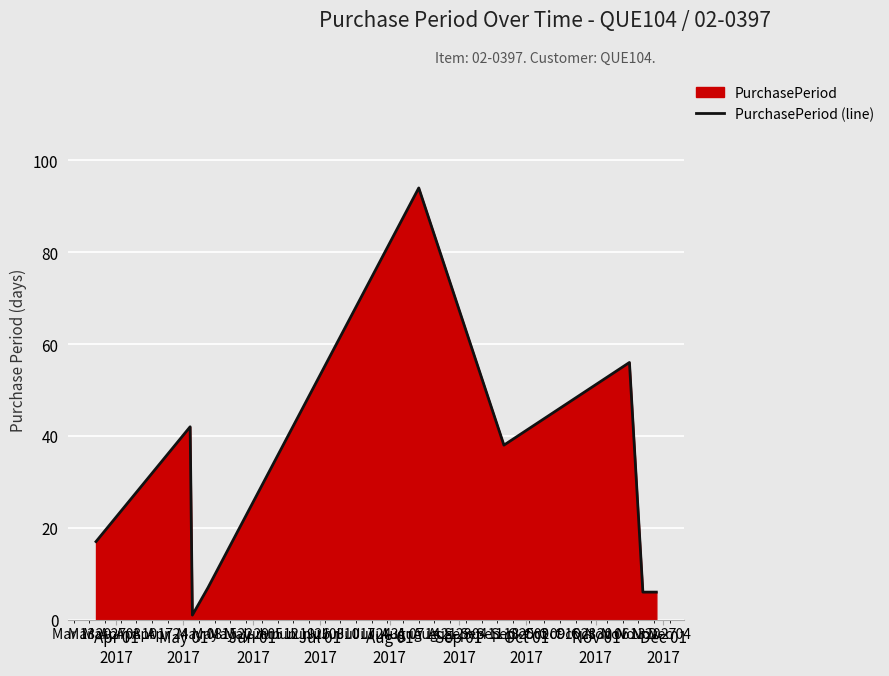

How many points are lower than both their immediate neighbors (excluding endpoints)?

2